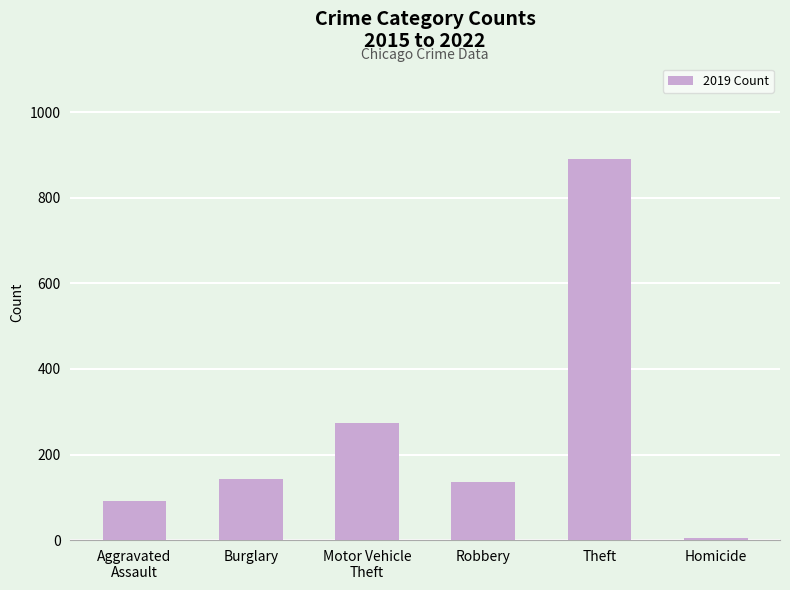

What is the sum of the values at Burglary and Motor Vehicle
Theft?

416